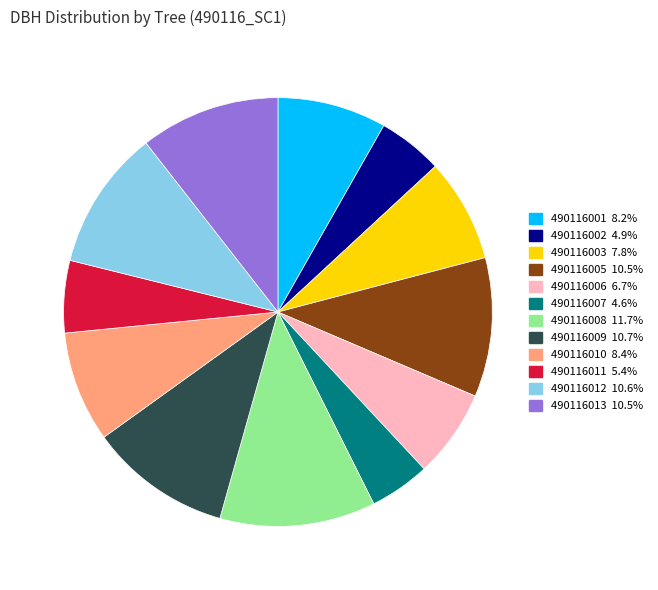

How many slices are in this pie chart?

12